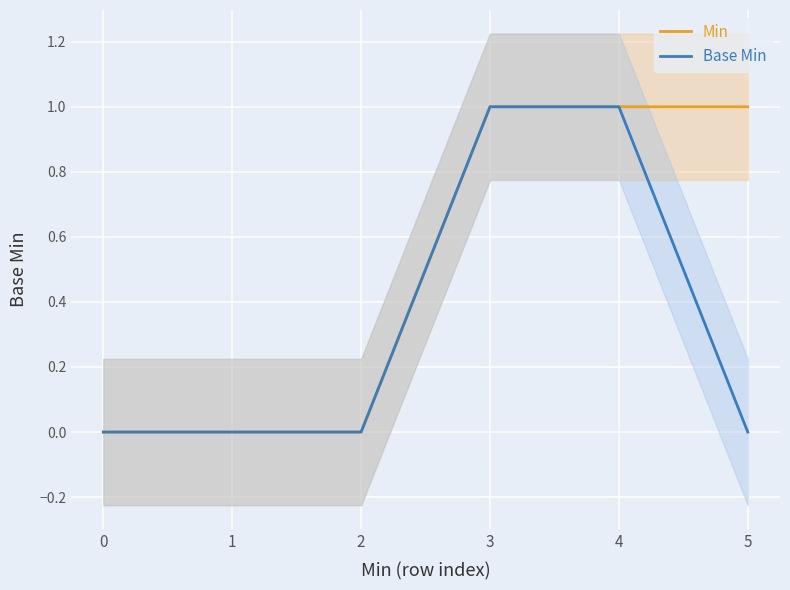

Reading left to right, extract all data points from this chart.

Min: 0=0	1=0	2=0	3=1	4=1	5=1
Base Min: 0=0	1=0	2=0	3=1	4=1	5=0